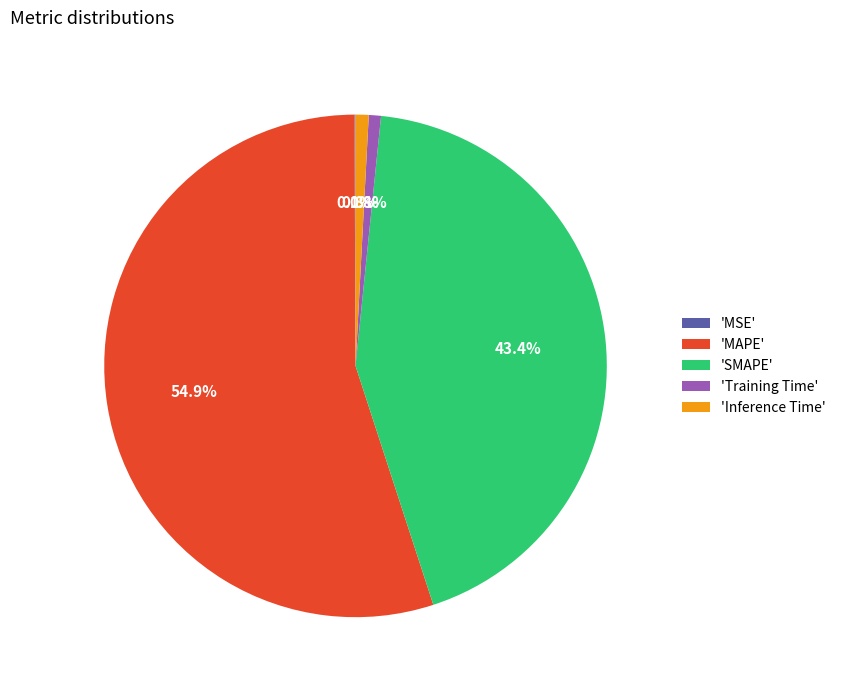

Which has a higher value, 'Training Time' or 'MAPE'?

'MAPE'